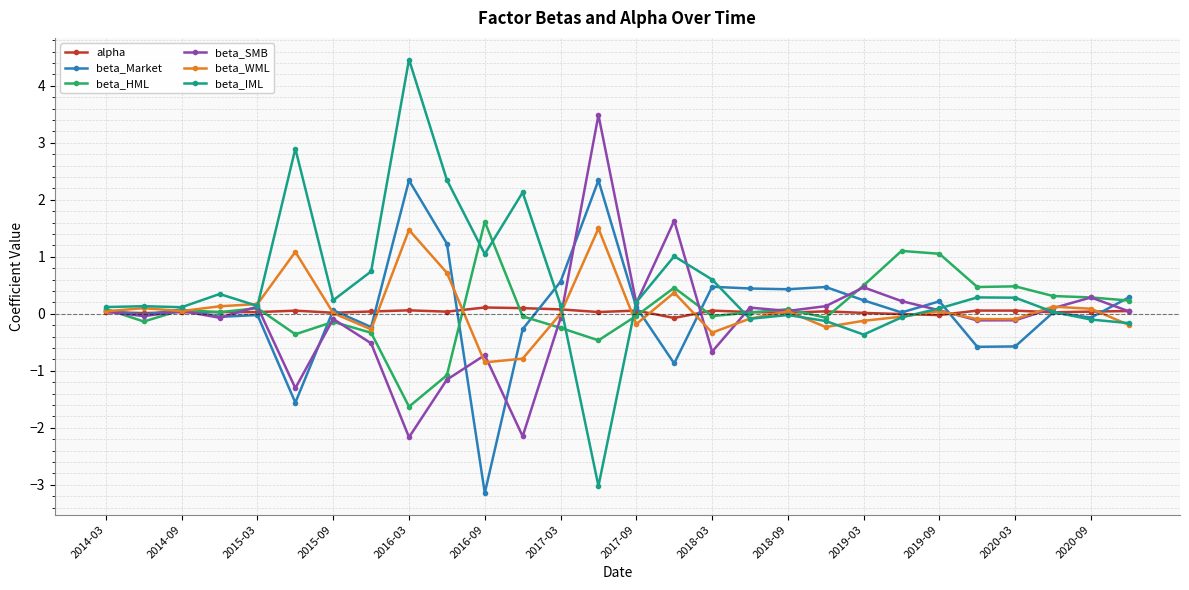

Which series has the largest total across all categories?

beta_IML